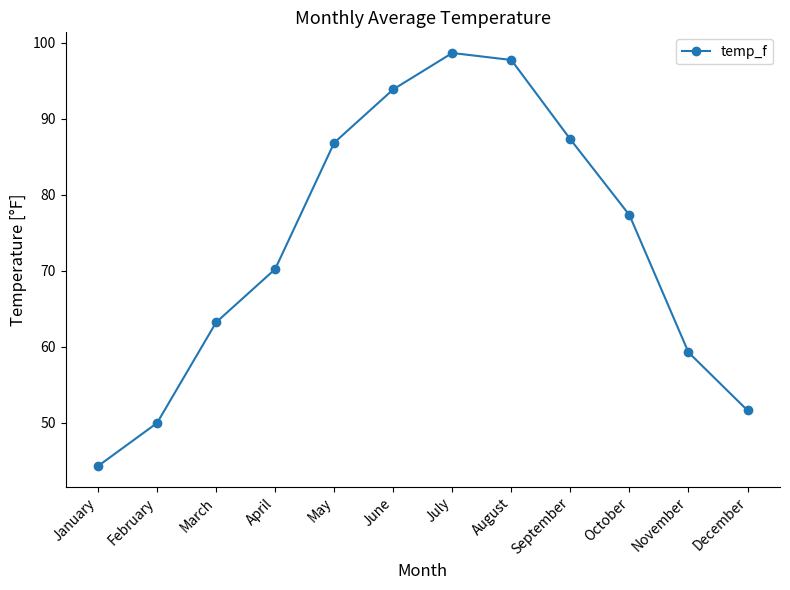

What is the minimum value shown in the chart?

44.3